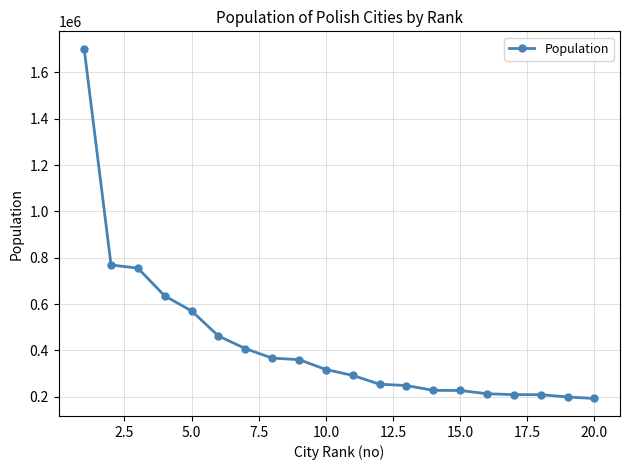

What is the value of the 5th point from the left?

570352